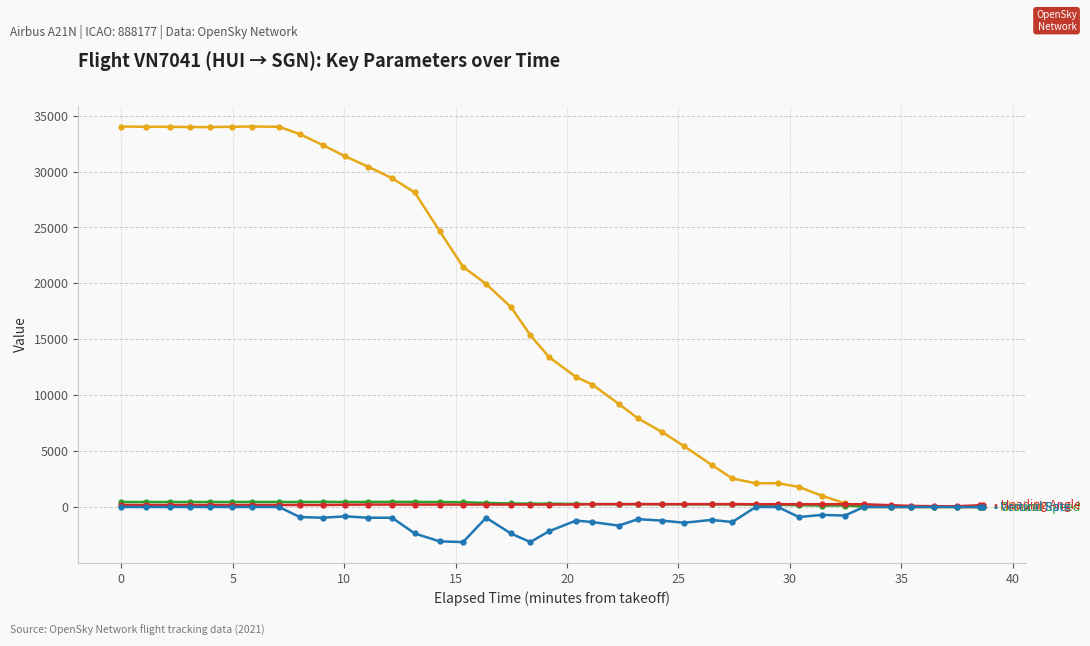

Does the chart display data point markers on the line(s)?

Yes